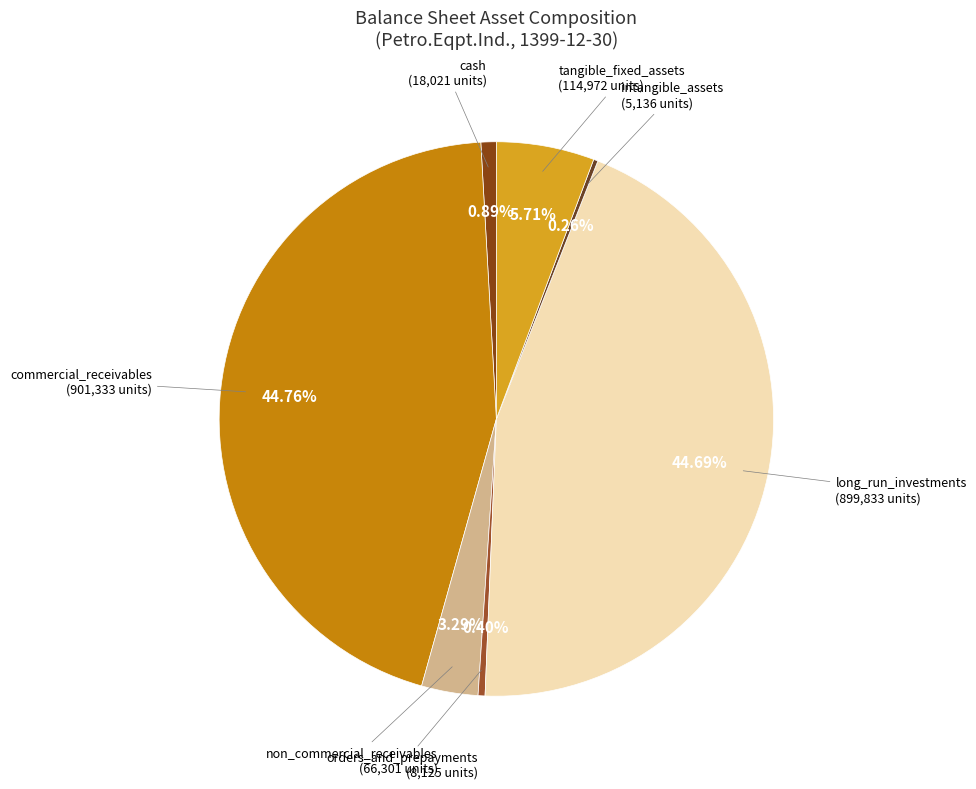

Is there any slice that represents more than half of the pie?

No